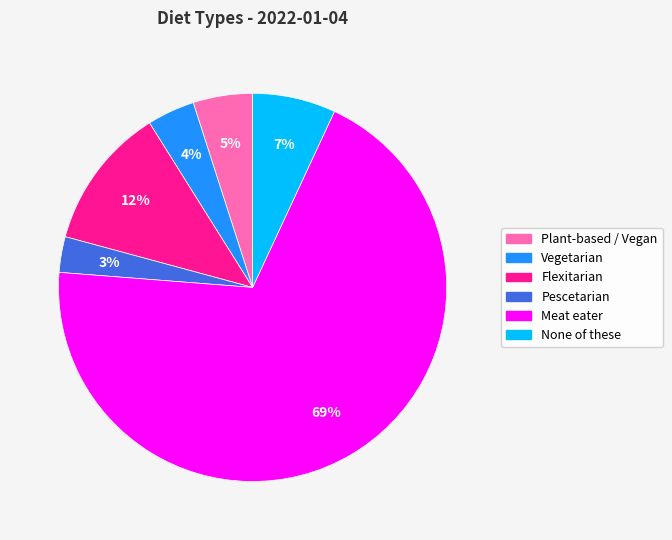

What is the largest slice in the pie chart?

Meat eater